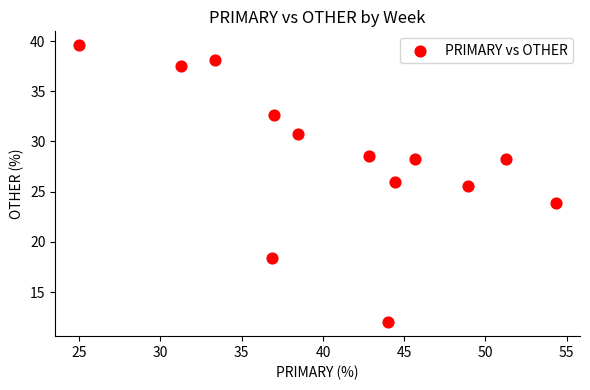

What is the range of X values (max minus min)?

29.3